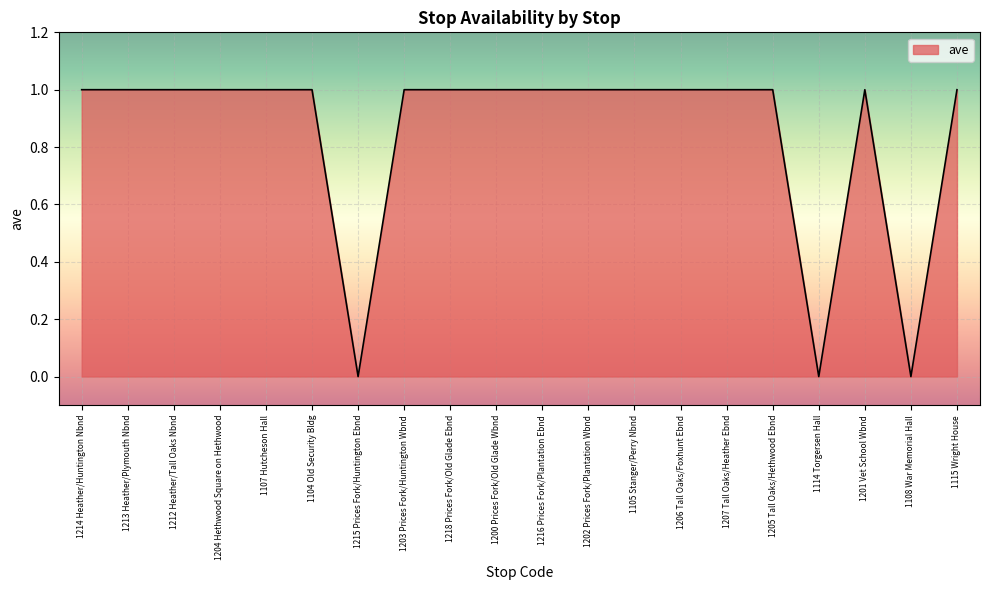

What position from the right is 1212 Heather/Tall Oaks Nbnd?

18